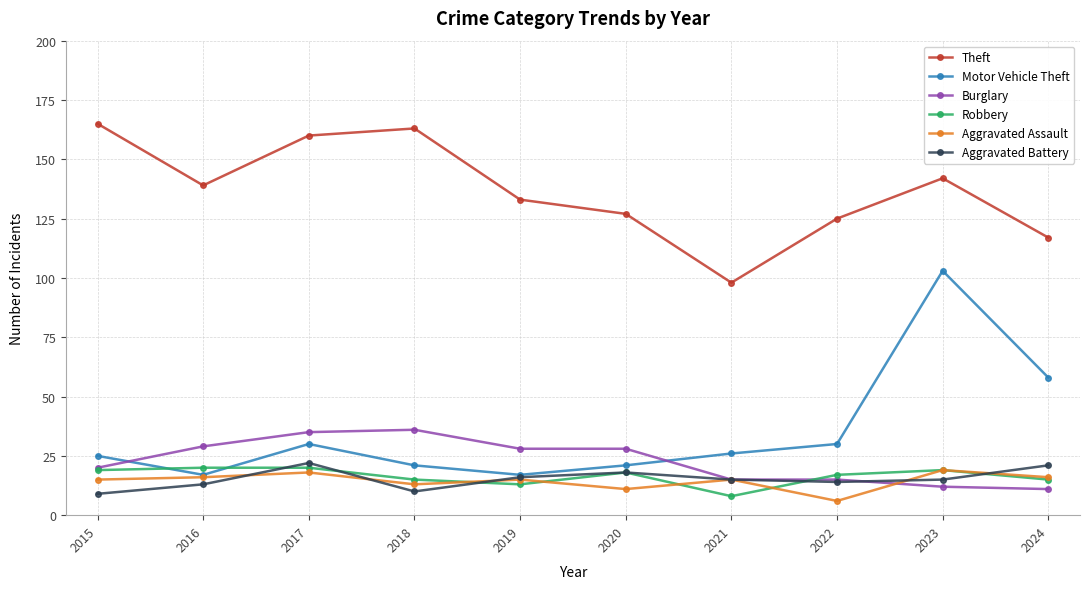

What is the total value across all series at 2020?

223